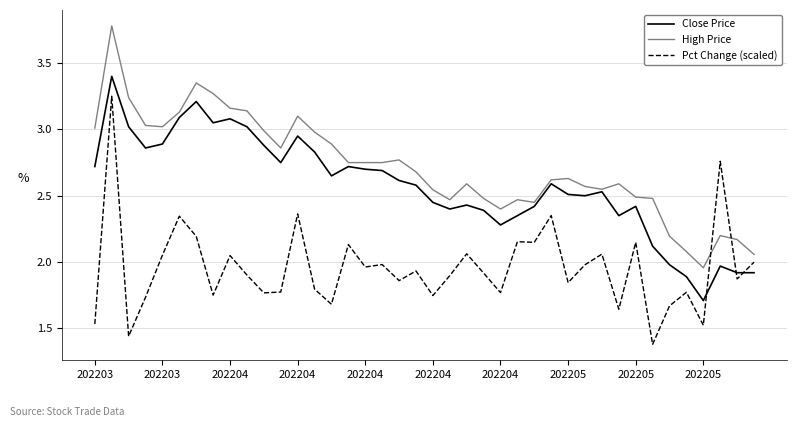

Which series has the largest total across all categories?

High Price